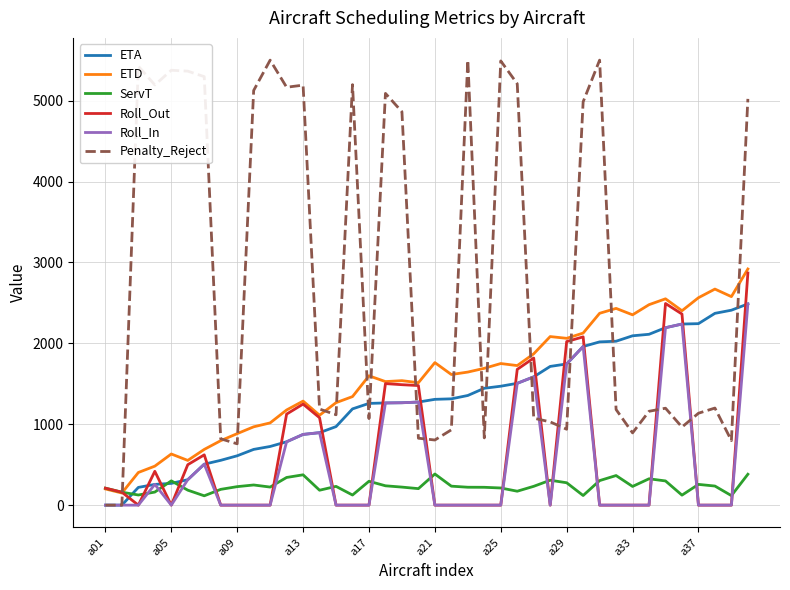

True or false: ServT and Roll_In intersect in this chart.

True